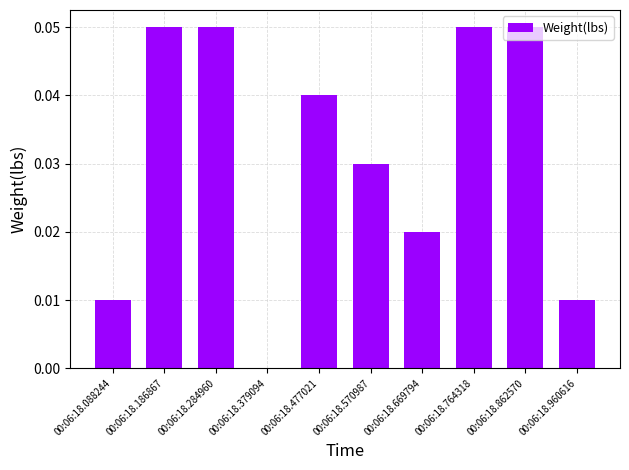

Where is the data nearest to the value 0?

00:06:18.379094